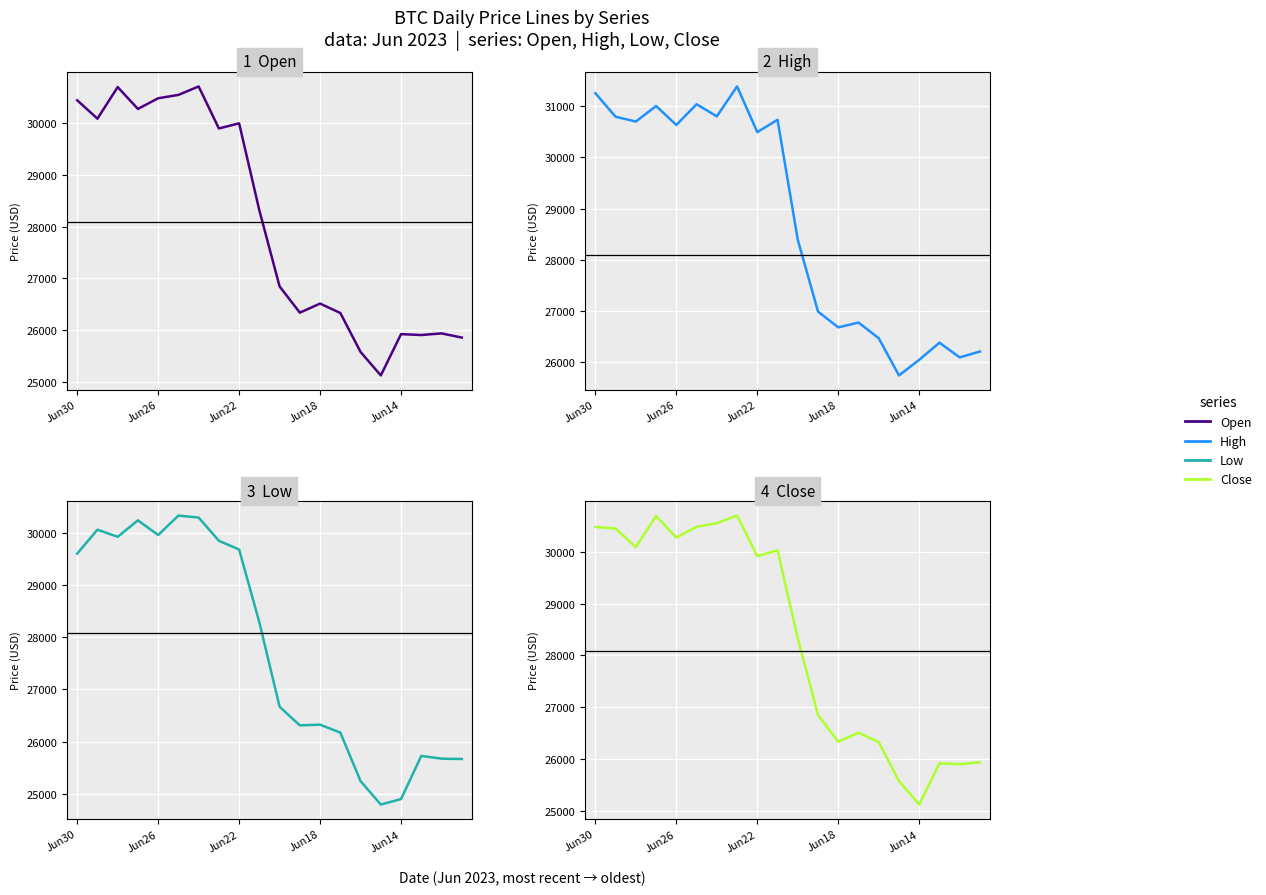

What are all the series names shown in the legend?

Open, High, Low, Close